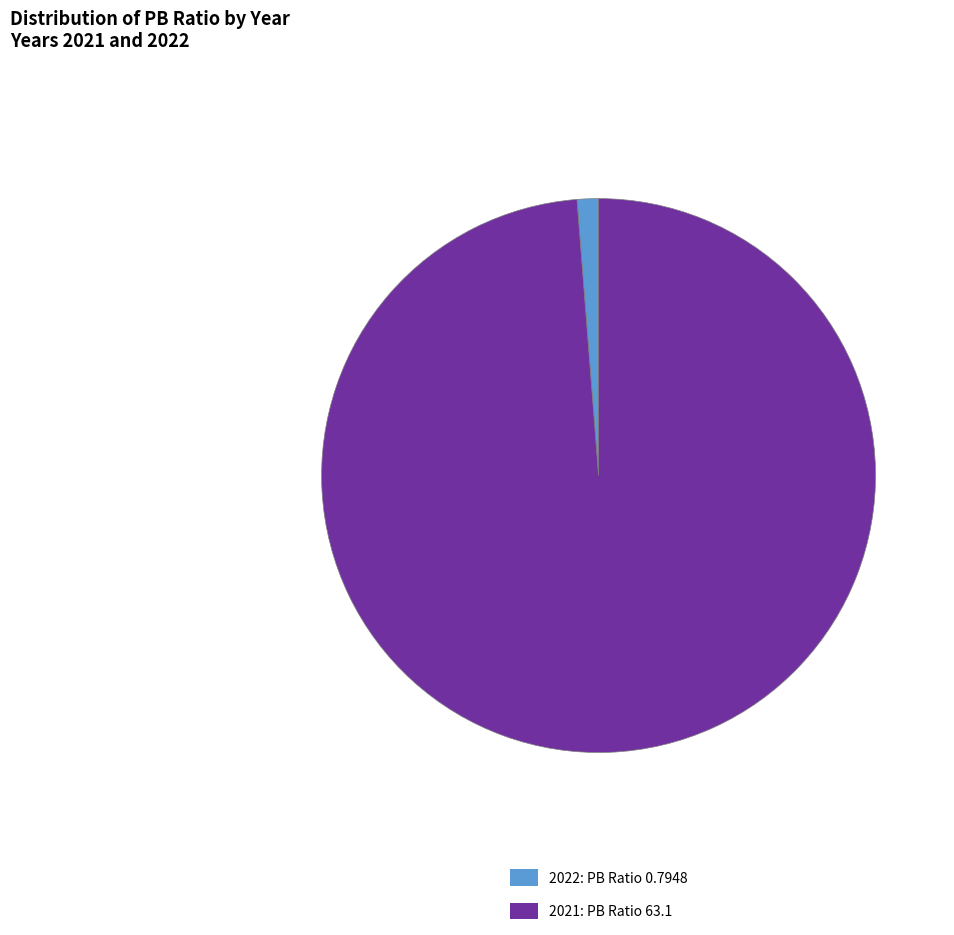

Count the number of slices in the pie.

2